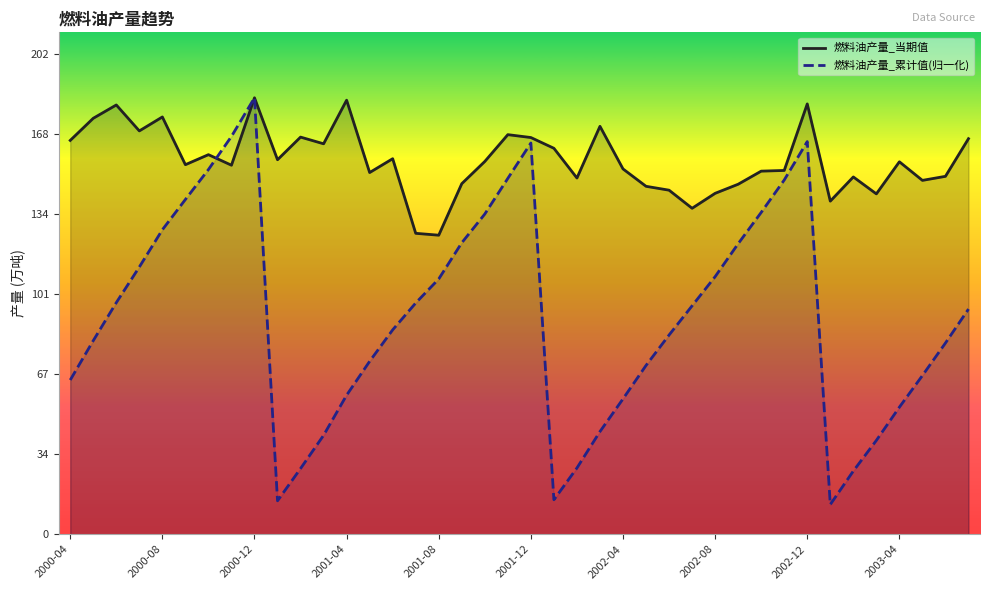

What is the greatest value displayed?

183.3